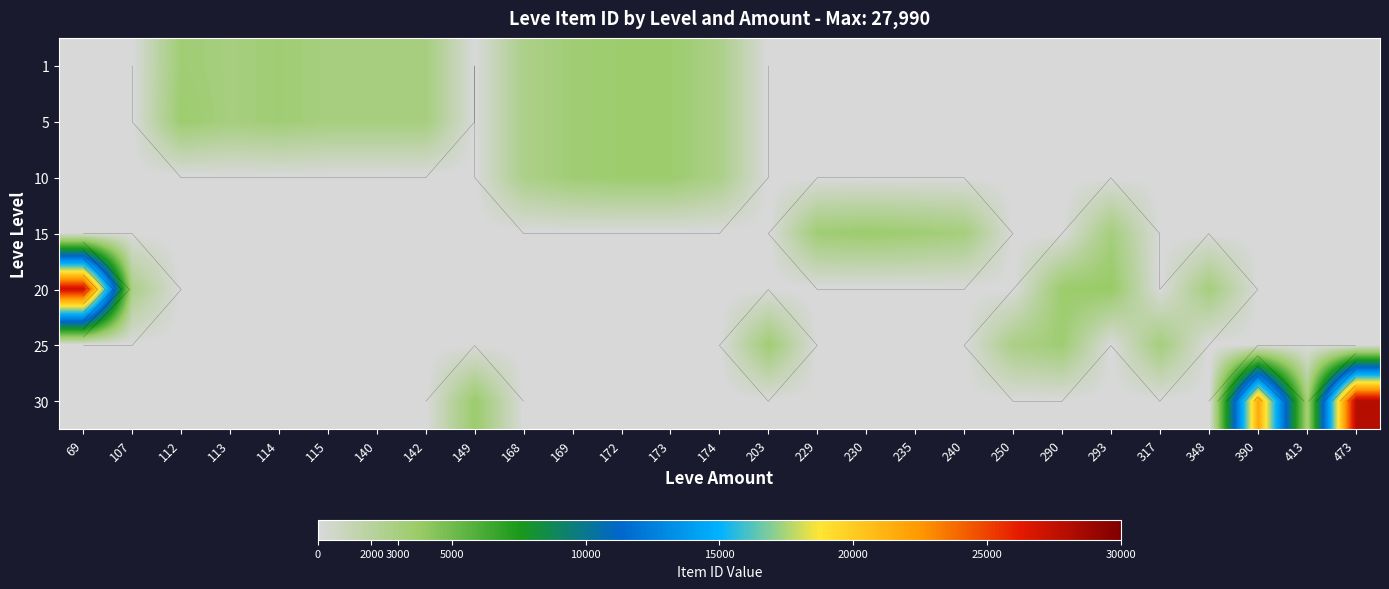

At which category is the sum across all series the highest?

473